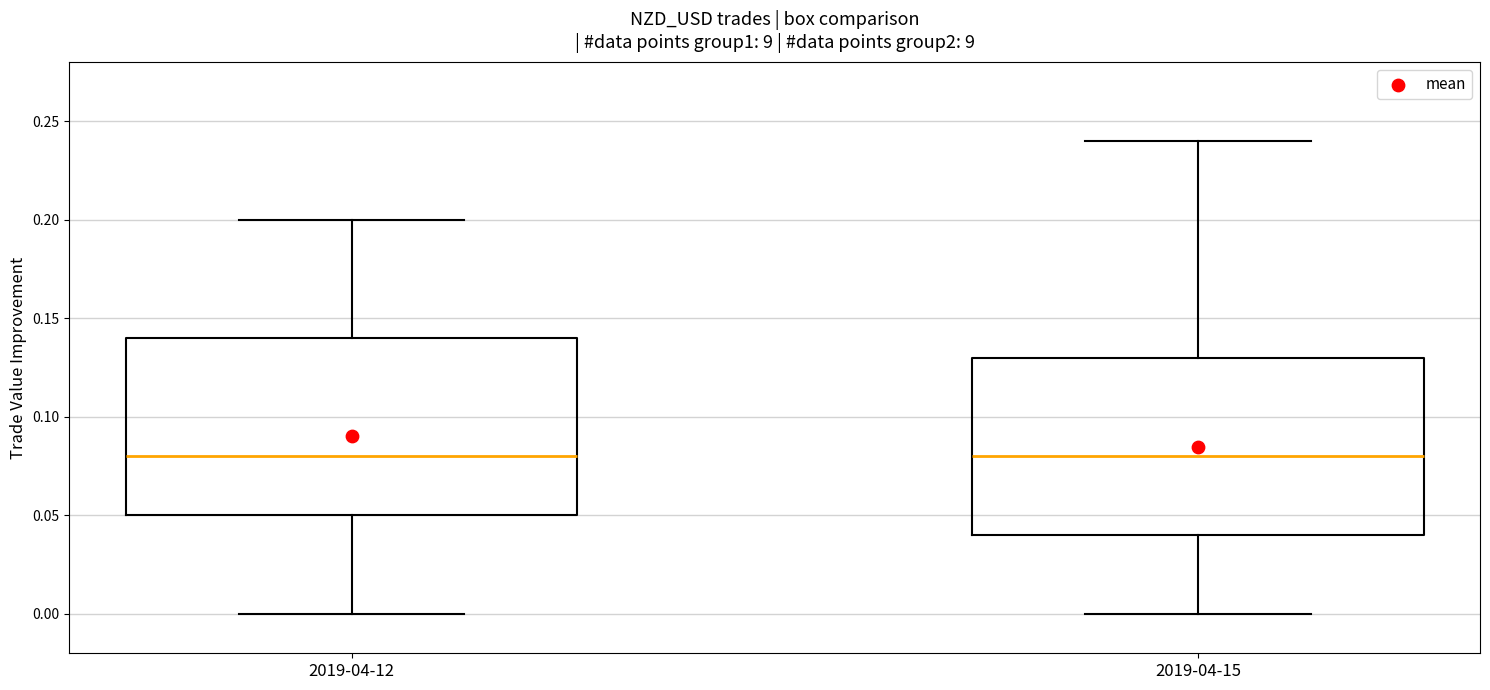

Reading left to right, transcribe this box plot: for each box, give where its median line is, the range the box spans, and where its two whiskers end, as read against the y-axis. The values are not printed on the chart, so give them approximately, as read against the axis.

2019-04-12: median 0.08, box 0.05 to 0.14, whiskers 0.00 to 0.20
2019-04-15: median 0.08, box 0.04 to 0.13, whiskers 0.00 to 0.24